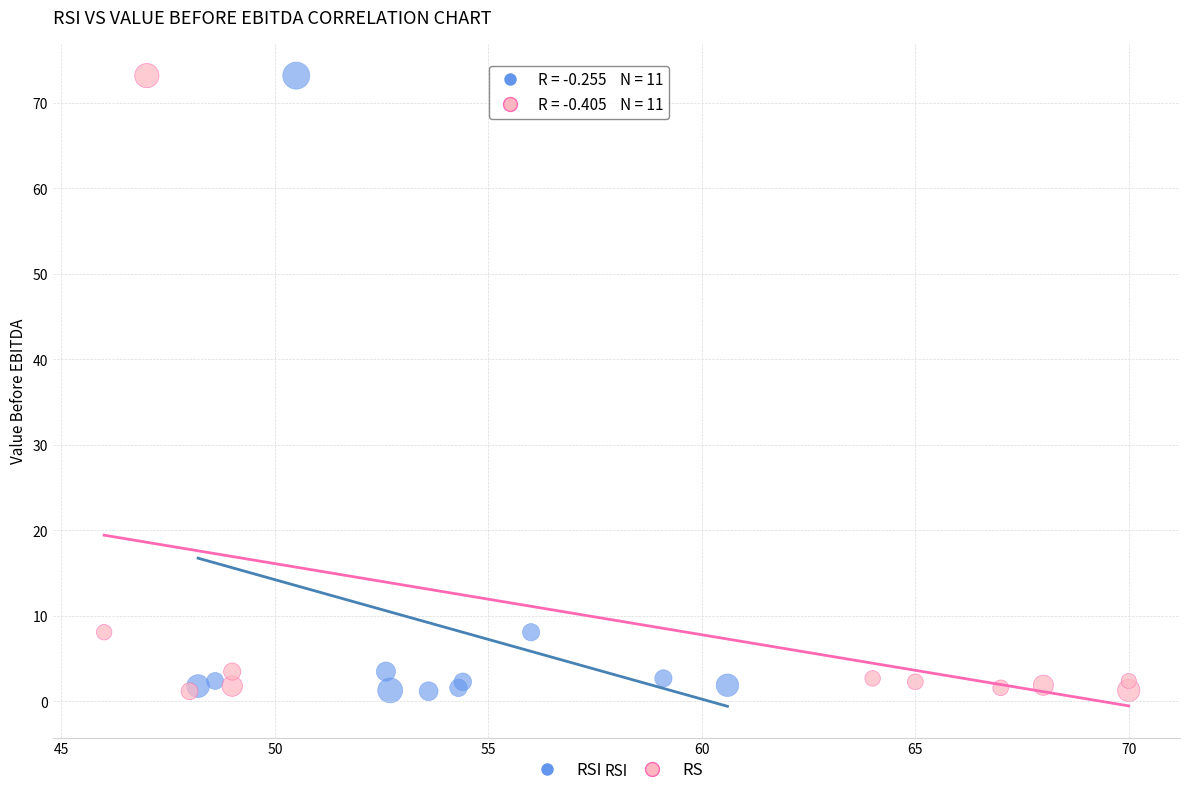

What are all the series names shown in the legend?

RSI, RS